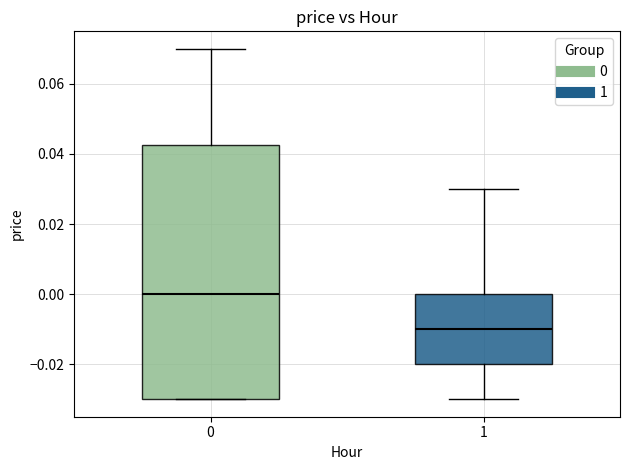

Where is the upper edge of the box at x = 0 on the y-axis? The values are not printed on the chart, so give them approximately, as read against the axis.

0.042